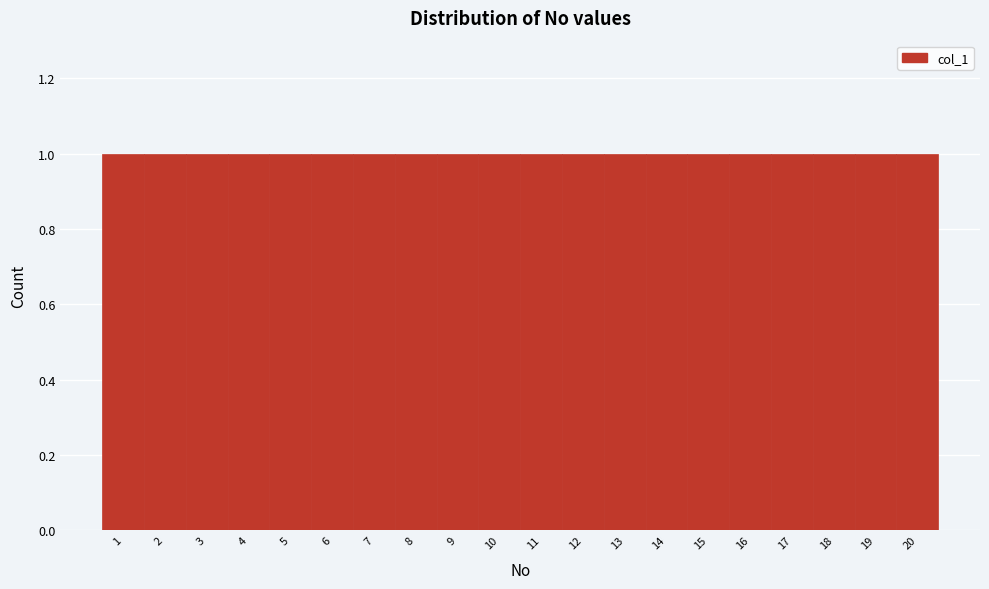

What is the height of the bar covering 2.5 to 3.5 on the x-axis? The values are not printed on the chart, so give them approximately, as read against the axis.

1